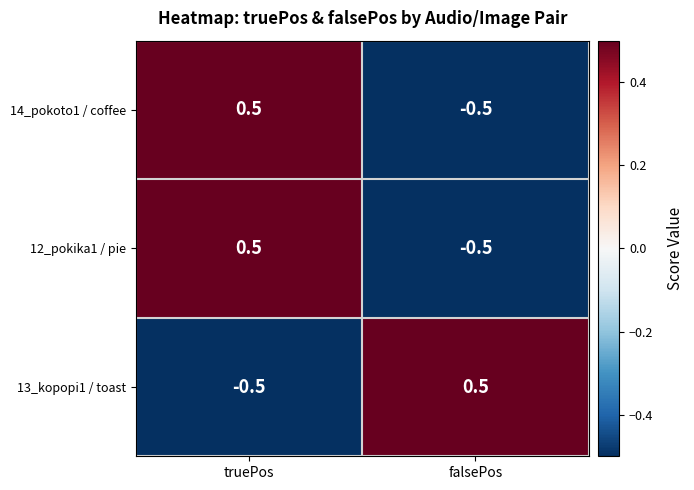

What is the spread (max minus min) of values at falsePos?

1.0